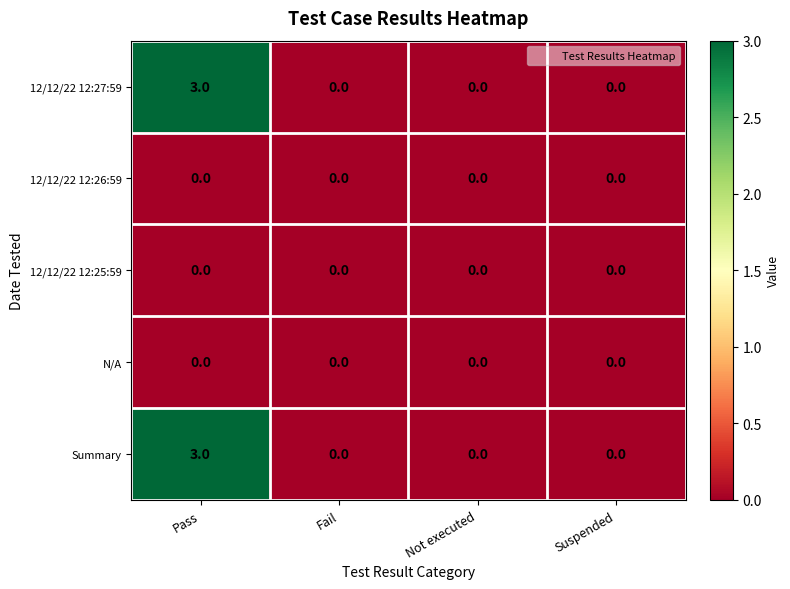

How many data points does each series have?

4